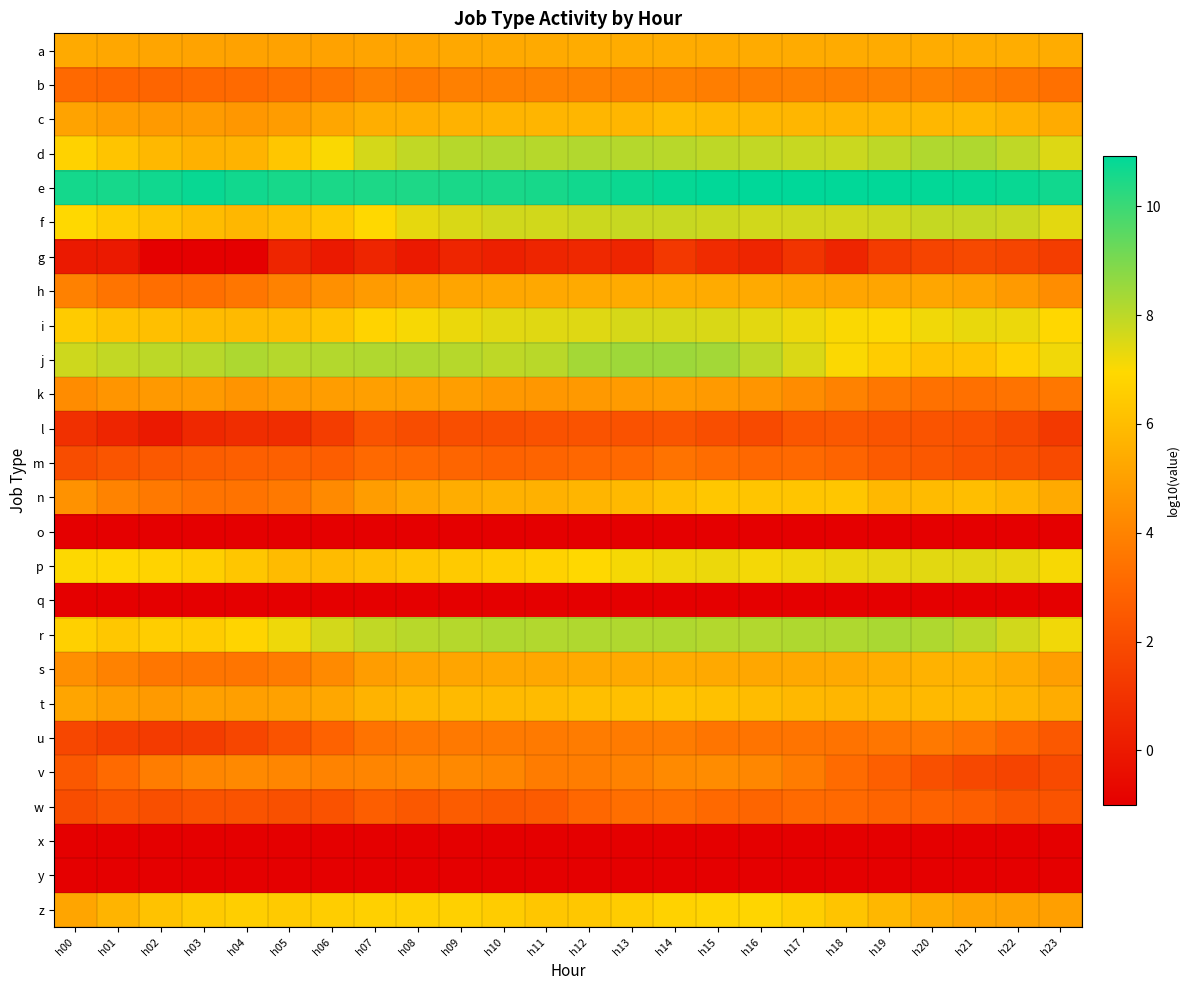

At which category does the chart reach its minimum across all series?

h02